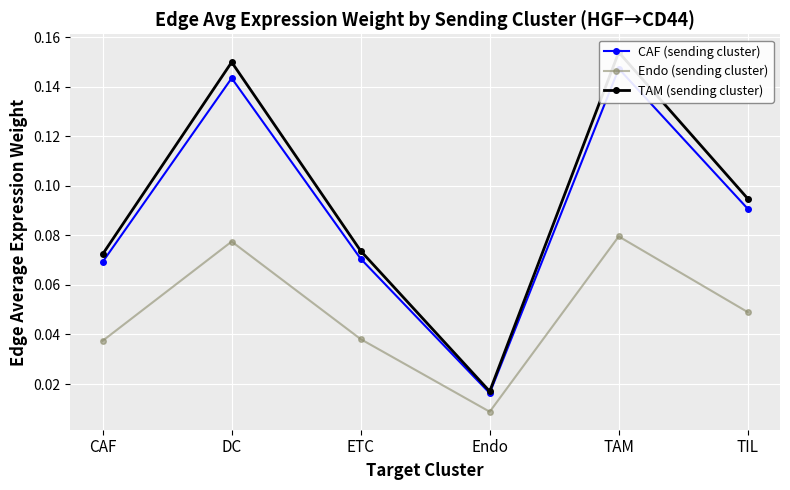

What is the total value across all series at DC?

0.4